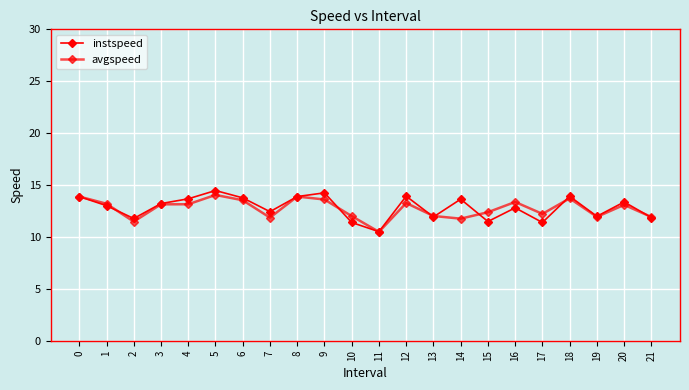

How many categories are shown in the chart?

22